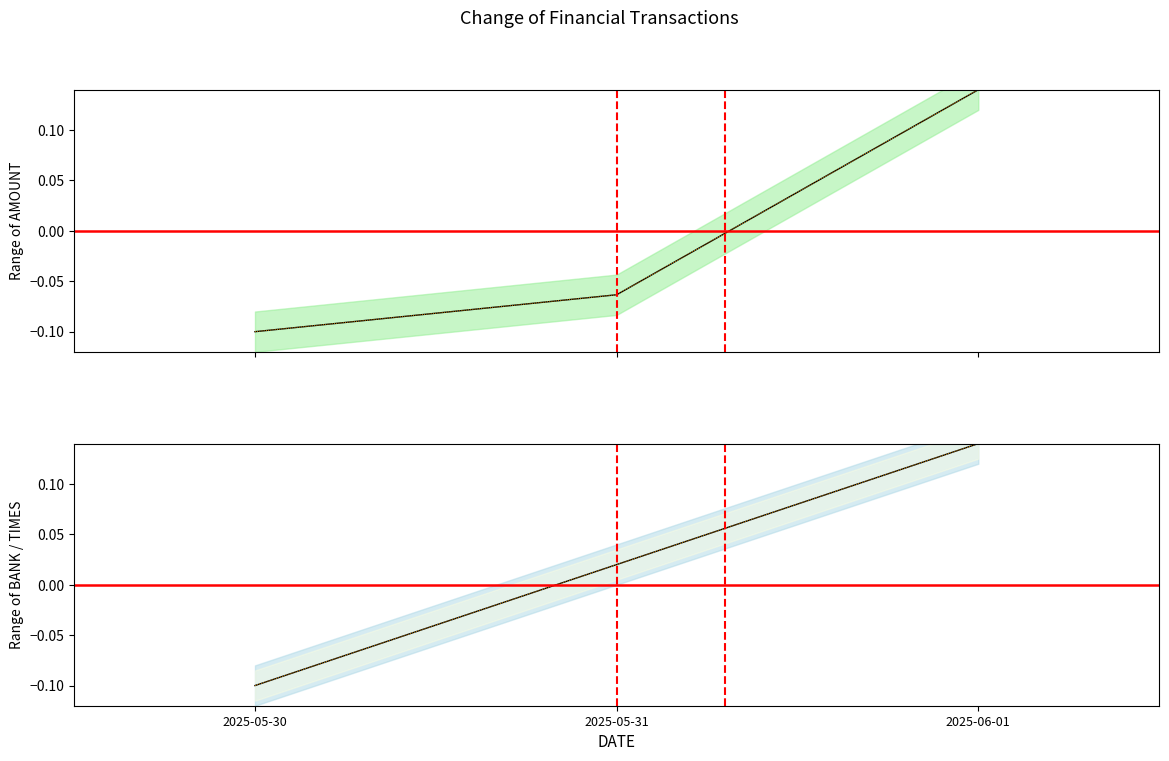

The AMOUNT series shows -0.0 at 2025-05-31. True or false?

False